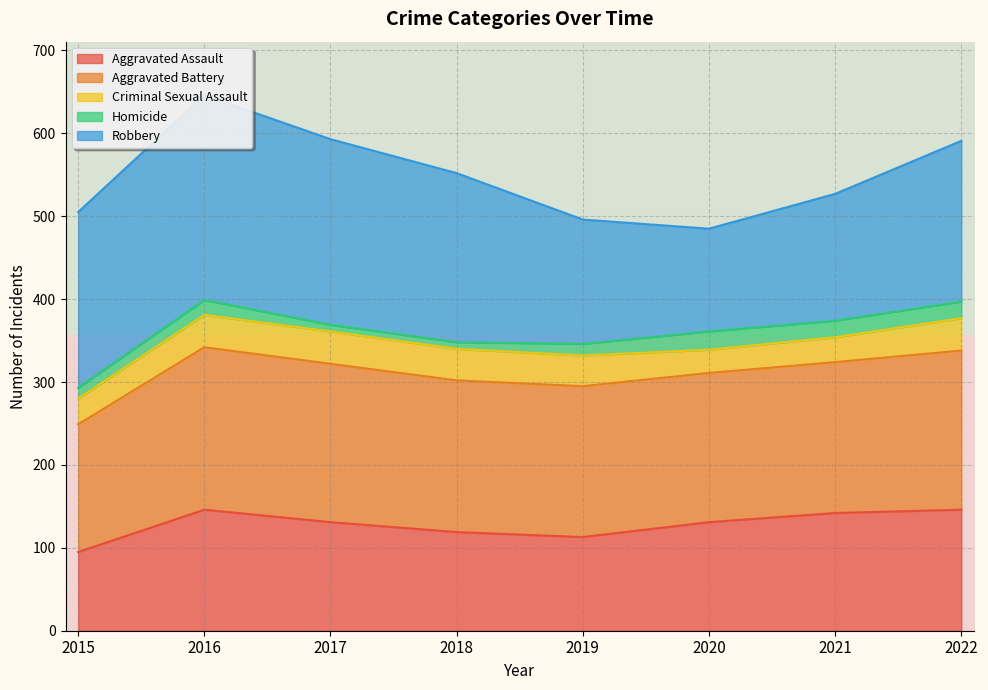

True or false: Aggravated Assault has a value of 179 at 2018.

False